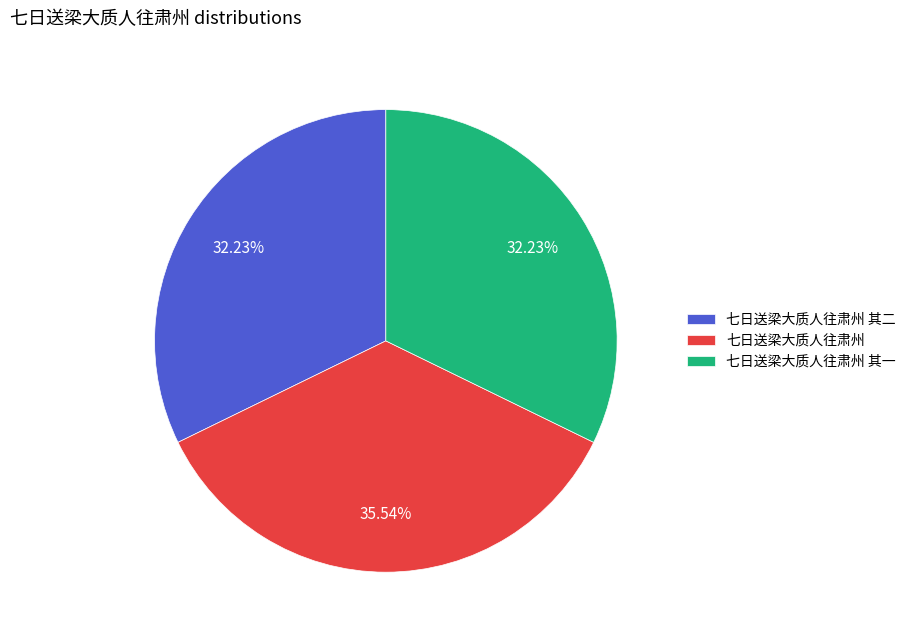

To the nearest percent, what portion does 七日送梁大质人往肃州 其二 represent?

32%